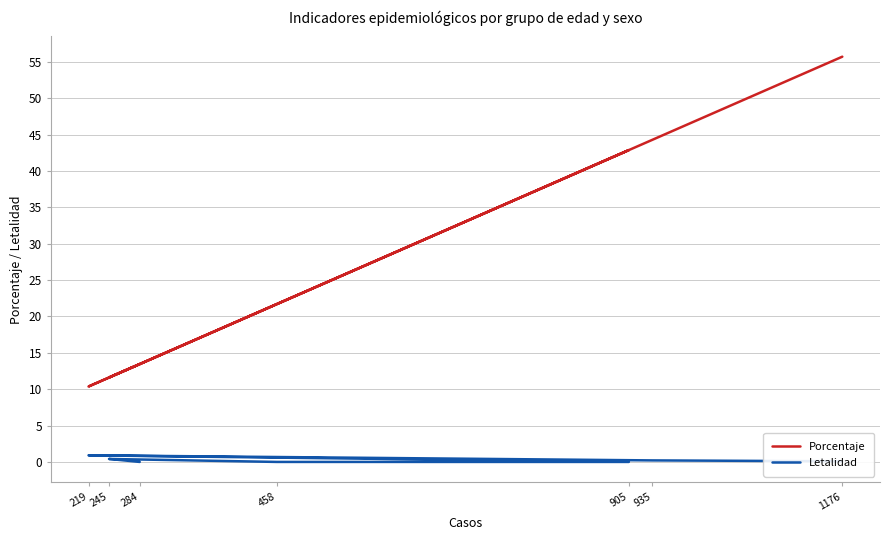

What is the sum of the Porcentaje values at 245 and 935?

55.9